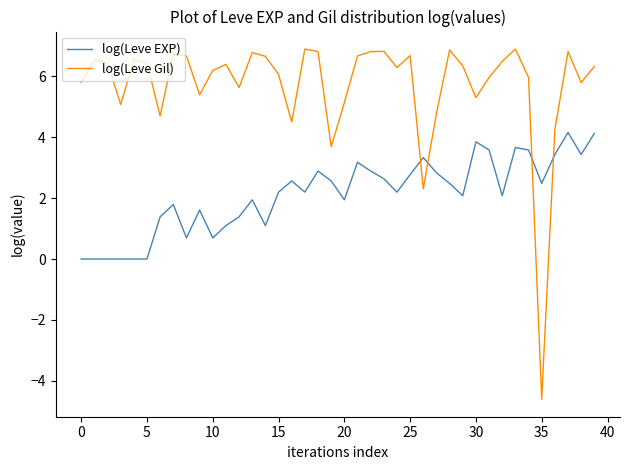

How many negative values does the log(Leve Gil) series have?

1